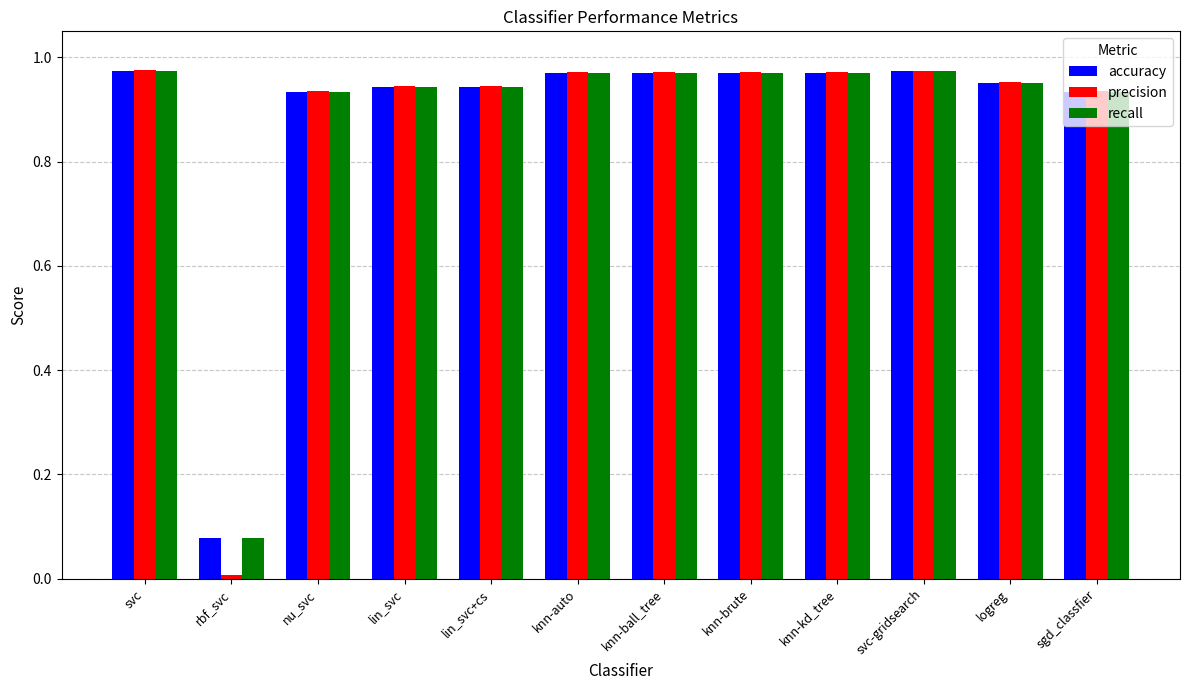

What is the total value across all series at knn-brute?

2.9